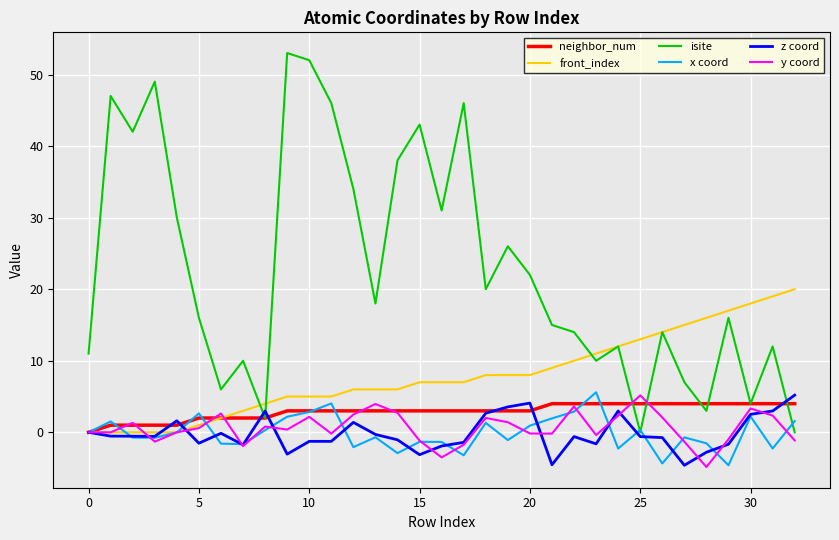

In isite, how many points are lower than both neighbors (excluding endpoints)?

10